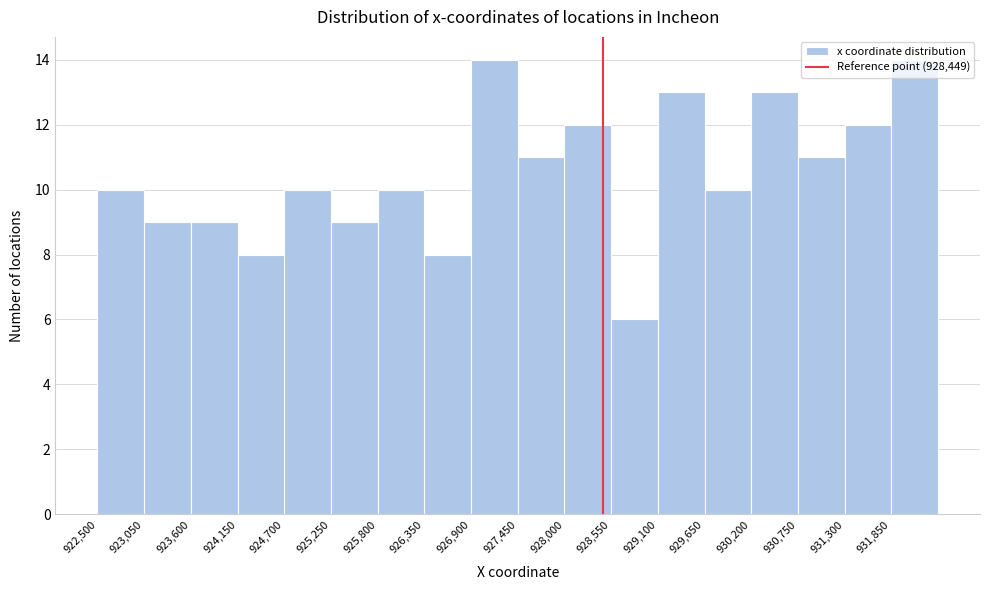

Reading left to right, transcribe this chart: for each bar, give the range it covers on the x-axis and its height. Neither the bar edges nor the heights are printed on the chart, so give them approximately, as read against the axes.

922500 to 923050: 10
923050 to 923600: 9
923600 to 924150: 9
924150 to 924700: 8
924700 to 925250: 10
925250 to 925800: 9
925800 to 926350: 10
926350 to 926900: 8
926900 to 927450: 14
927450 to 928000: 11
928000 to 928550: 12
928550 to 929100: 6
929100 to 929650: 13
929650 to 930200: 10
930200 to 930750: 13
930750 to 931300: 11
931300 to 931850: 12
931850 to 932400: 14